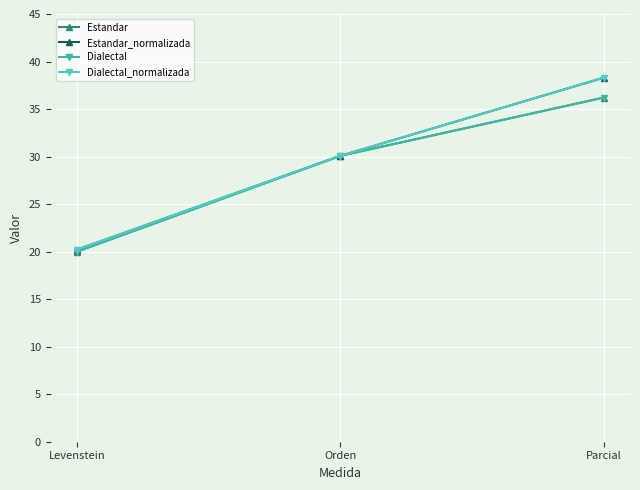

Does the chart have visible grid lines?

Yes